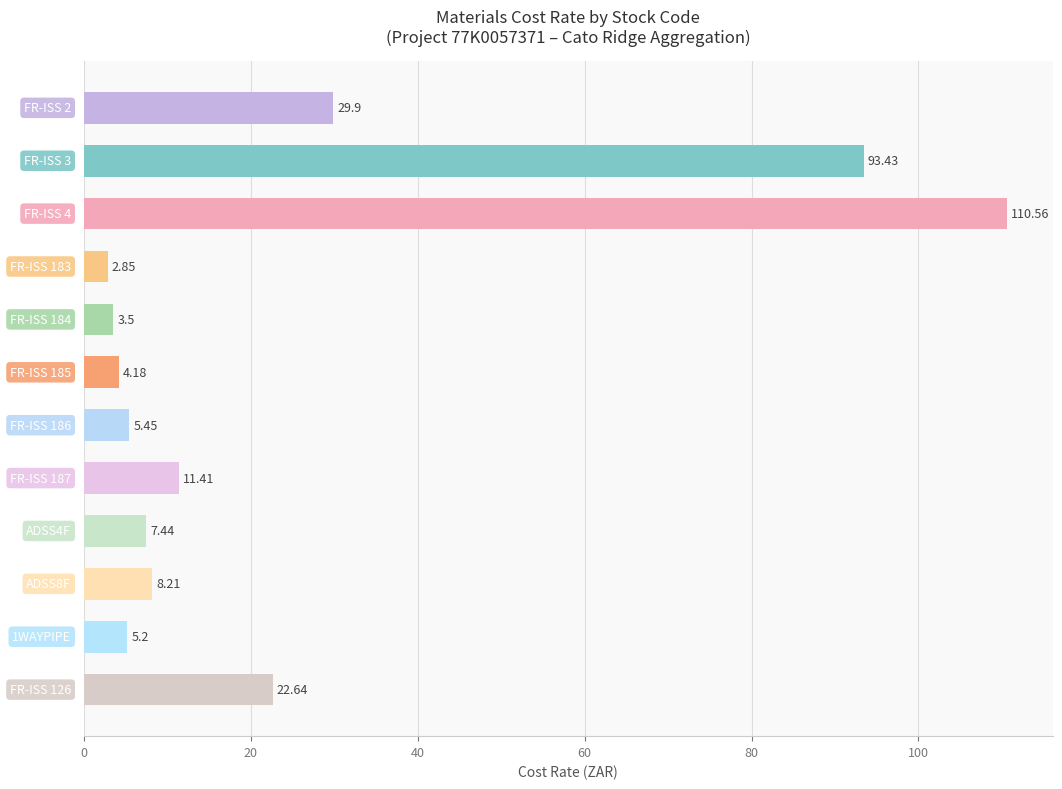

What is the difference between the maximum and minimum values?

107.7